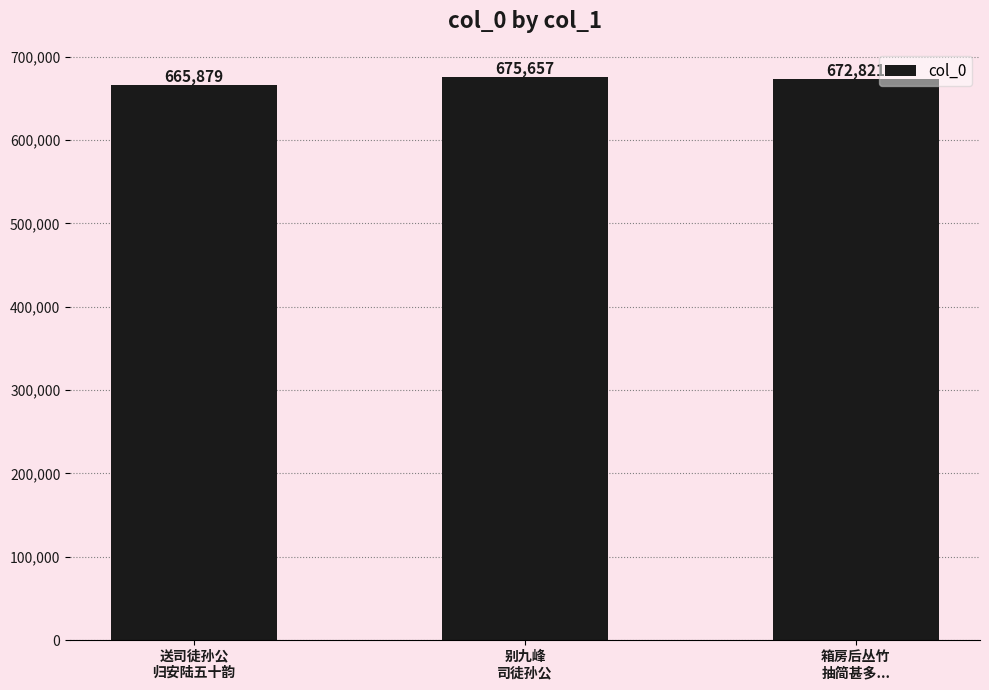

The chart shows a value of 672821 at 箱房后丛竹
抽简甚多.... True or false?

True